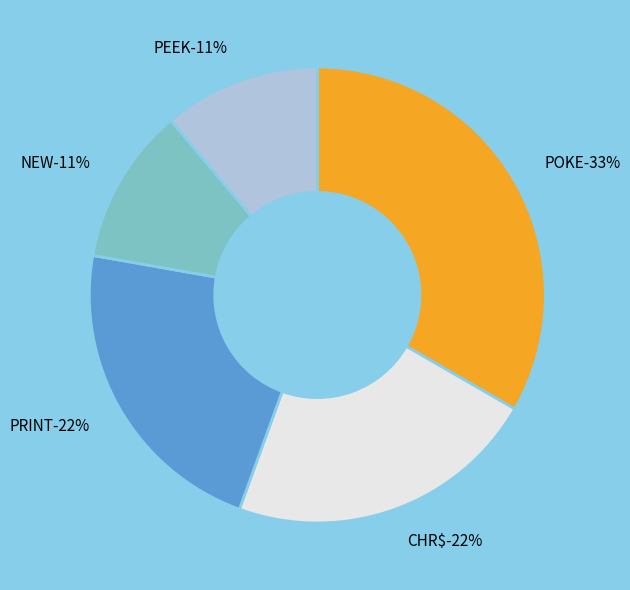

To the nearest percent, what is the combined percentage of POKE and PRINT?

56%